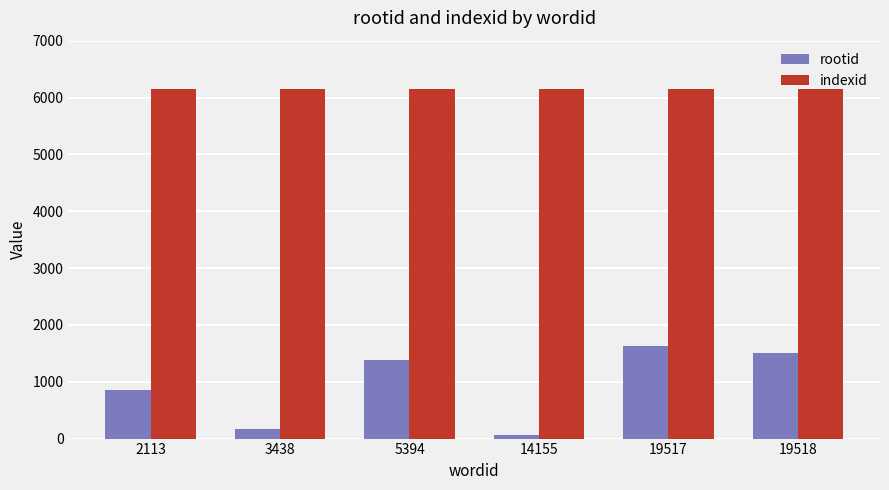

What value does the indexid series have at 19518?

6144